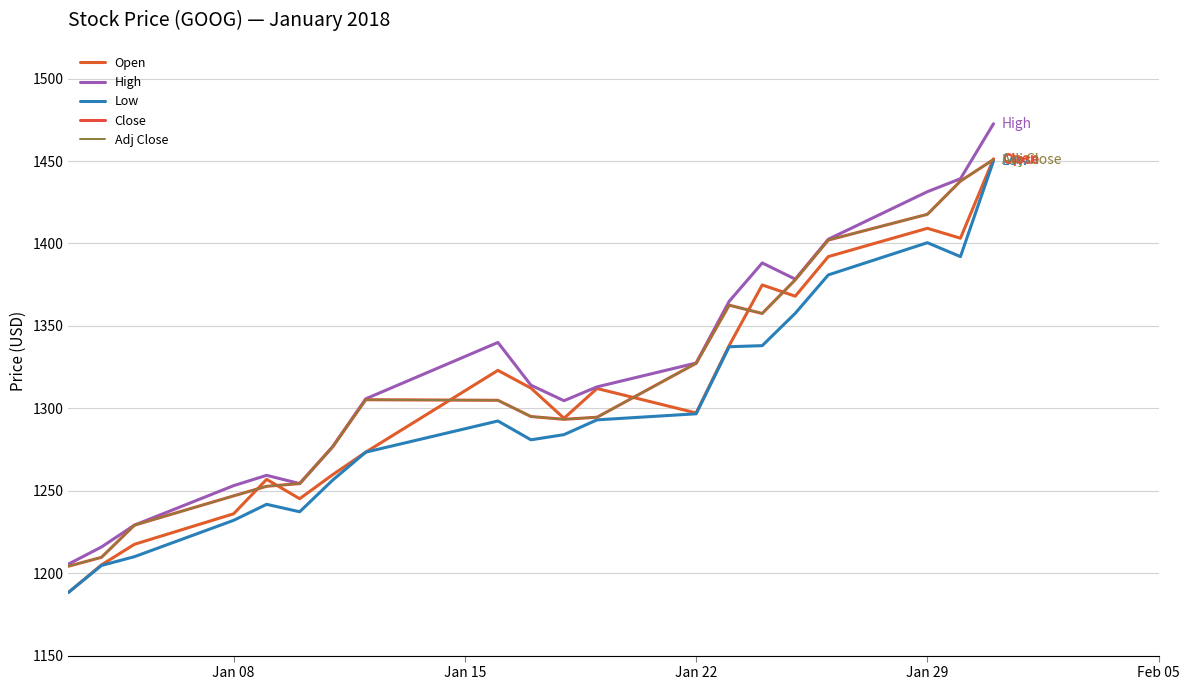

In Close, how many points are higher than both neighbors (excluding endpoints)?

2